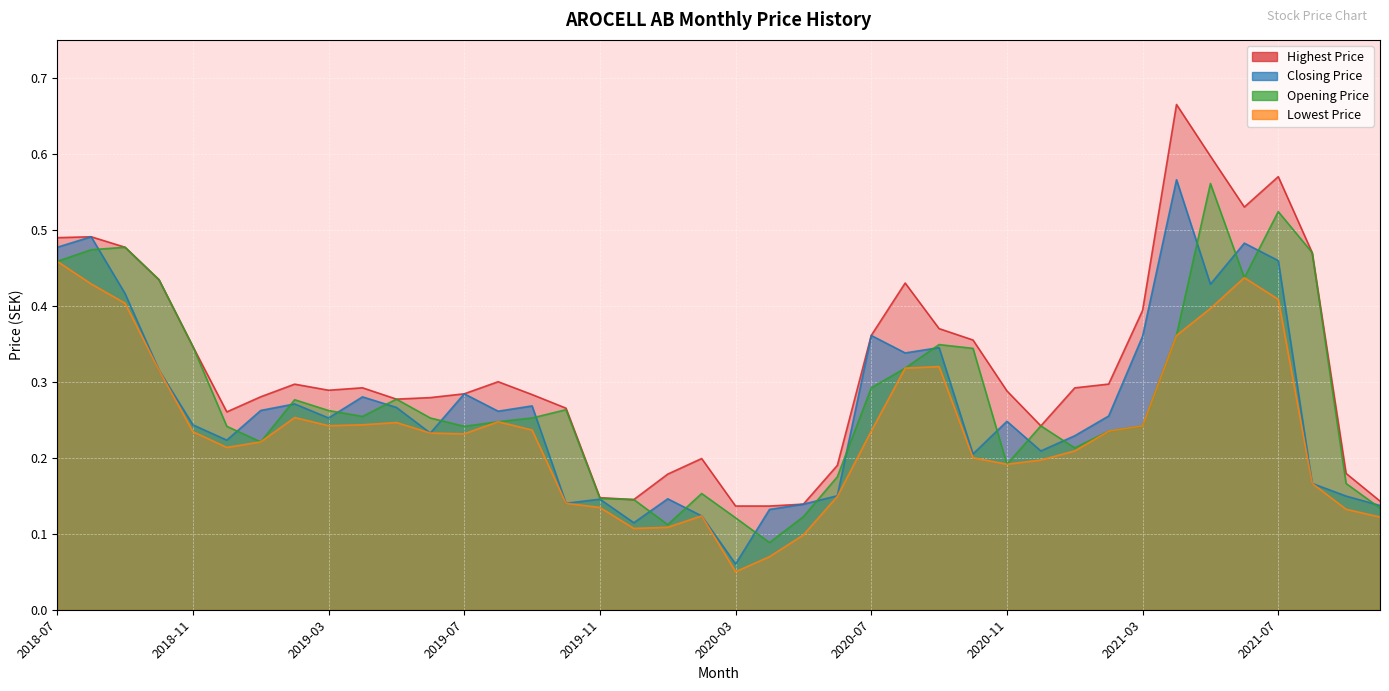

True or false: Lowest Price has more than 2 interior local peaks.

True